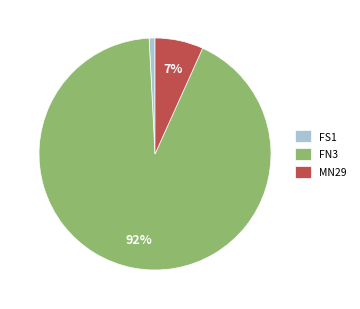

Which category has the smallest portion of the pie?

FS1